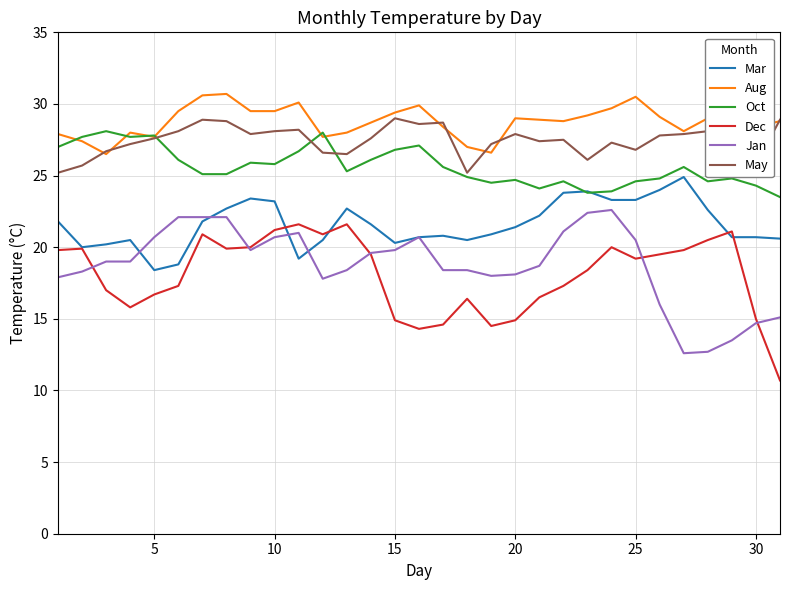

In May, how many points are lower than both neighbors (excluding endpoints)?

8